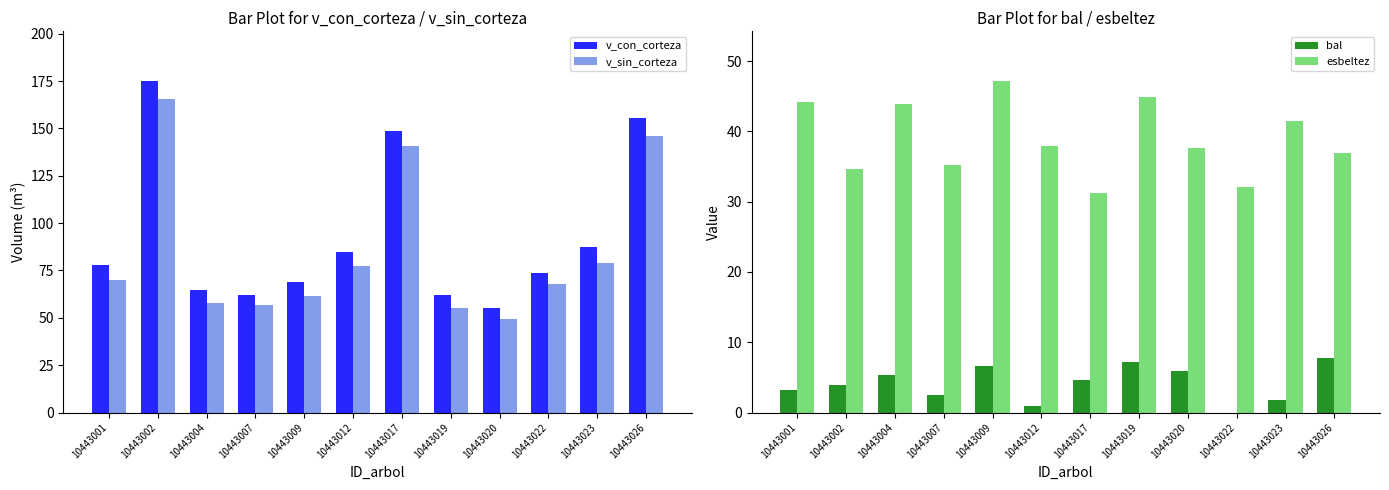

What is the value of the bal bar at the 8th from the left?

7.2